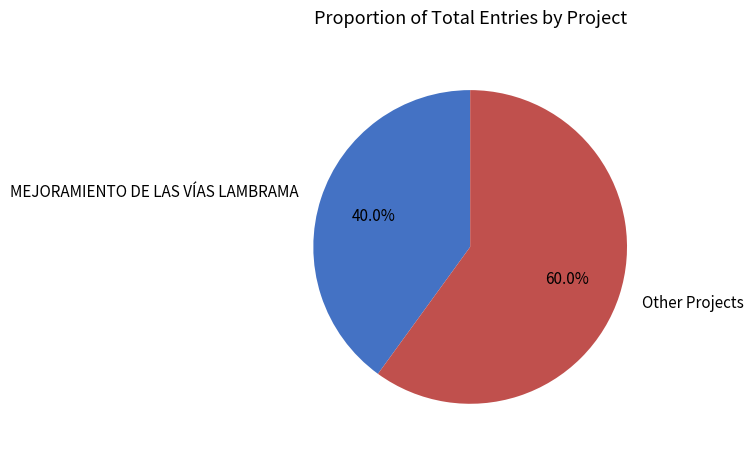

Count the number of slices in the pie.

2